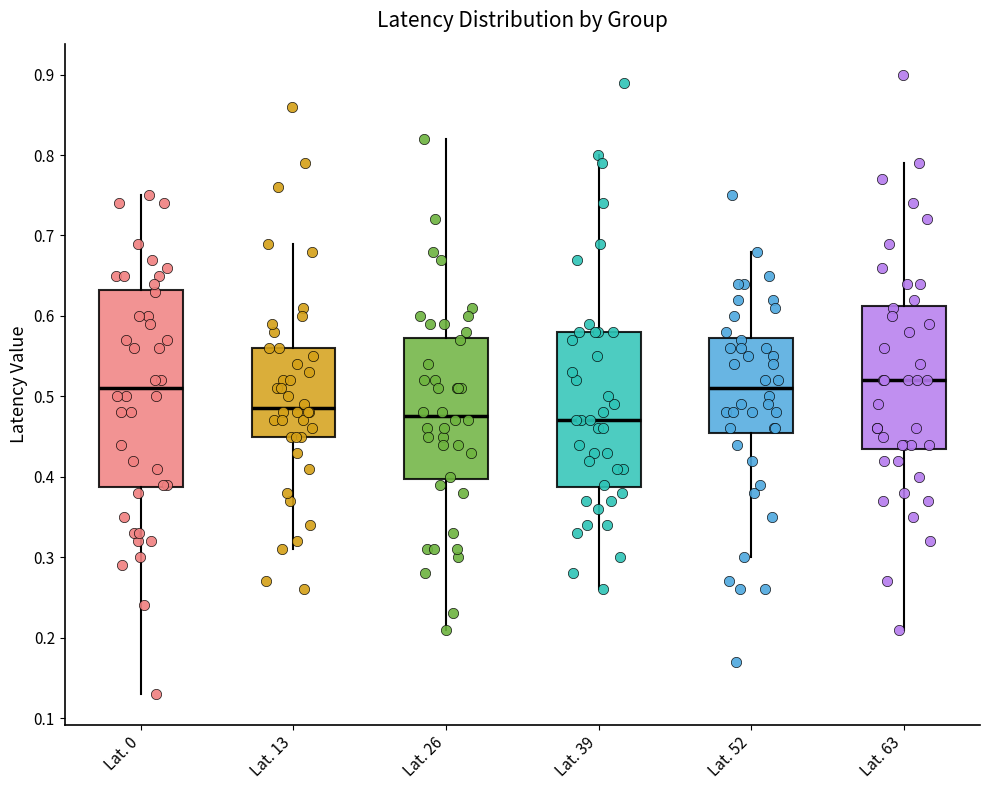

Reading left to right, read every box against the y-axis: the position of its median line, the range the box covers, and the ends of its whiskers. The values are not printed on the chart, so give them approximately, as read against the axis.

Lat. 0: median 0.51, box 0.39 to 0.63, whiskers 0.13 to 0.75
Lat. 13: median 0.49, box 0.45 to 0.56, whiskers 0.31 to 0.69
Lat. 26: median 0.48, box 0.40 to 0.57, whiskers 0.21 to 0.82
Lat. 39: median 0.47, box 0.39 to 0.58, whiskers 0.26 to 0.80
Lat. 52: median 0.51, box 0.46 to 0.57, whiskers 0.30 to 0.68
Lat. 63: median 0.52, box 0.44 to 0.61, whiskers 0.21 to 0.79